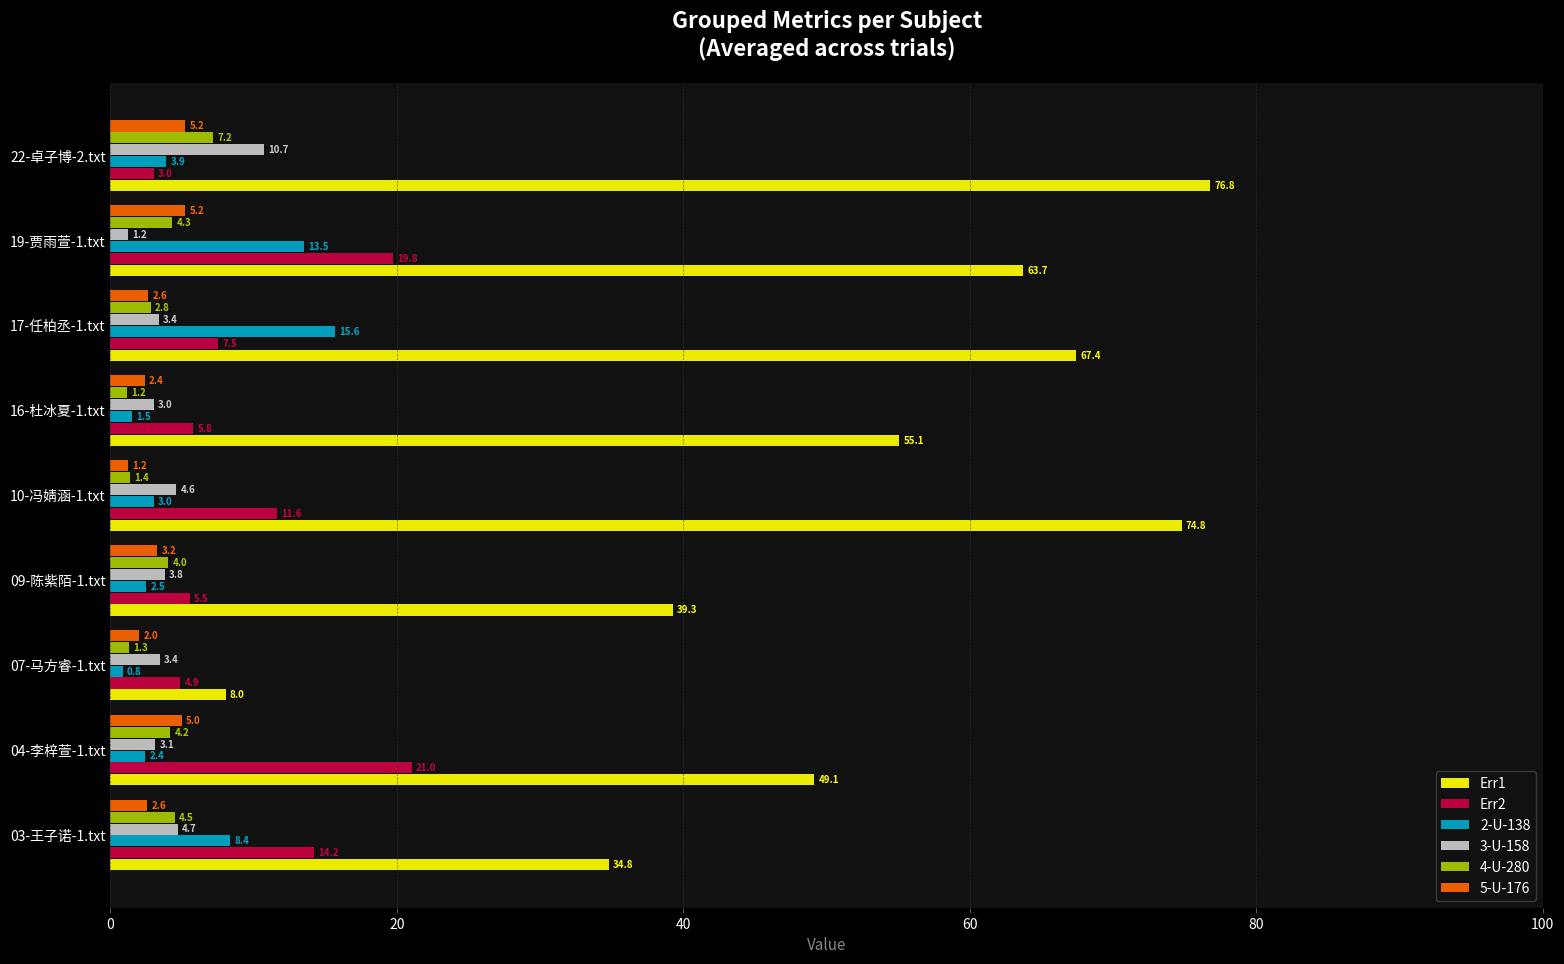

Which series has the largest range (max minus min)?

Err1